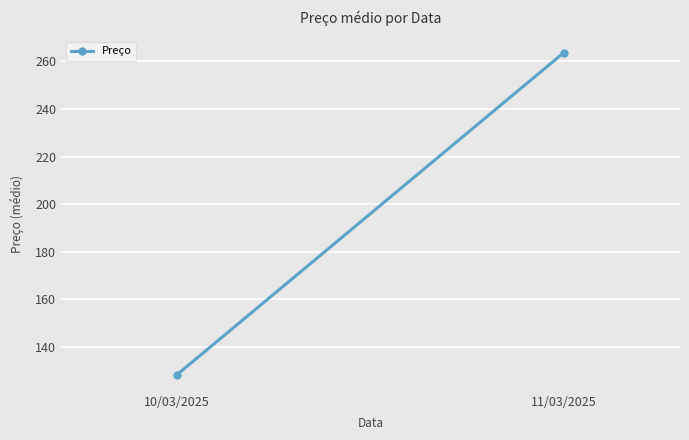

Is it true that the value at 11/03/2025 is 263.7?

True